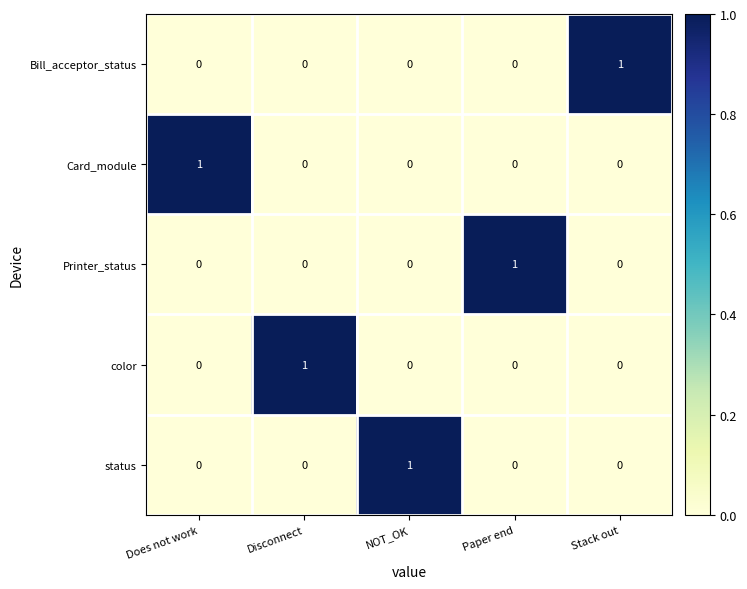

What is the difference between the highest and lowest values at Stack out?

1